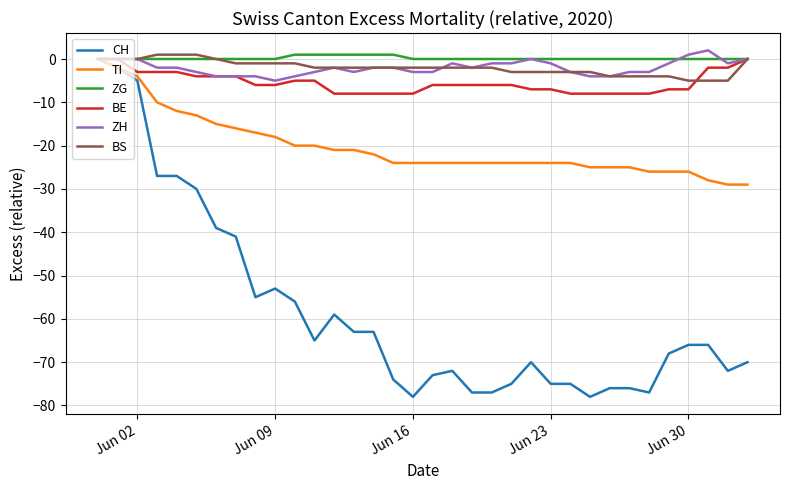

What is the lowest value of the BE series?

-8